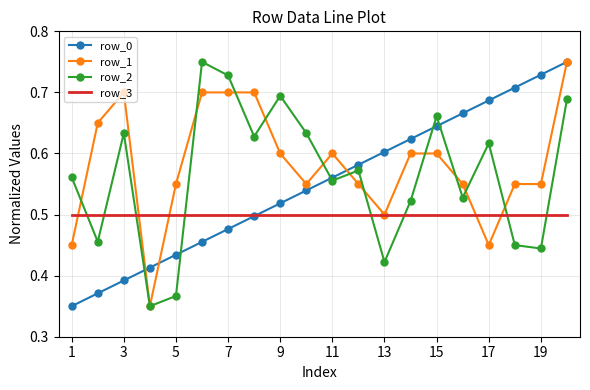

Rank the series by their average value, from highest to lowest.

row_1, row_2, row_0, row_3